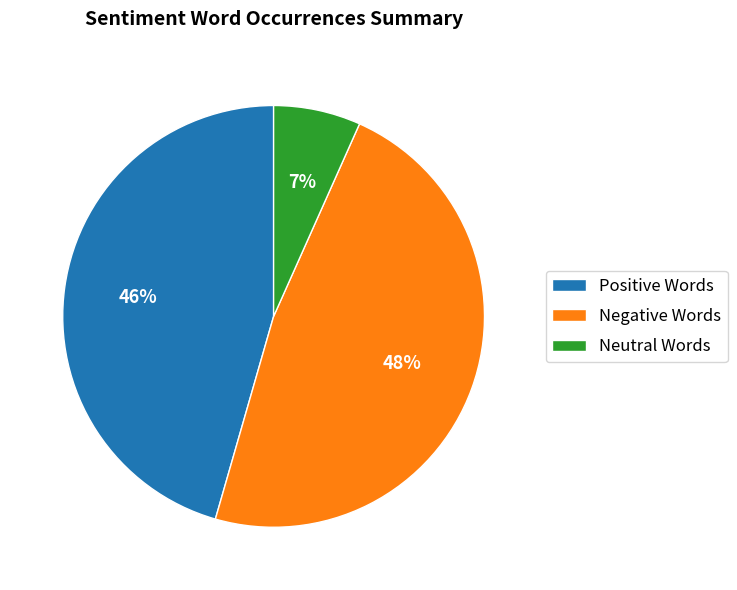

Rank the categories by value from lowest to highest.

Neutral Words, Positive Words, Negative Words